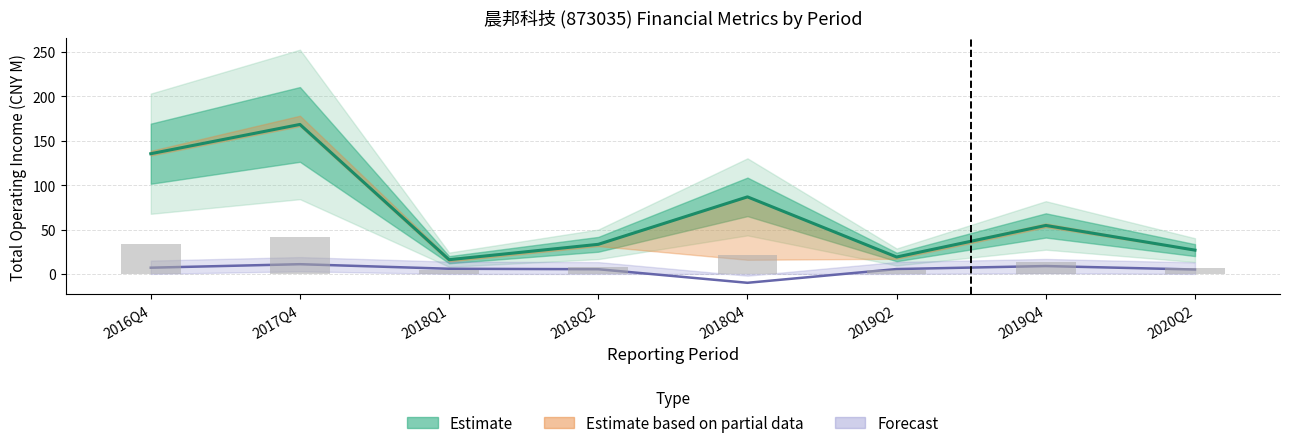

What is the label of the 6th bar from the right?

2018Q1